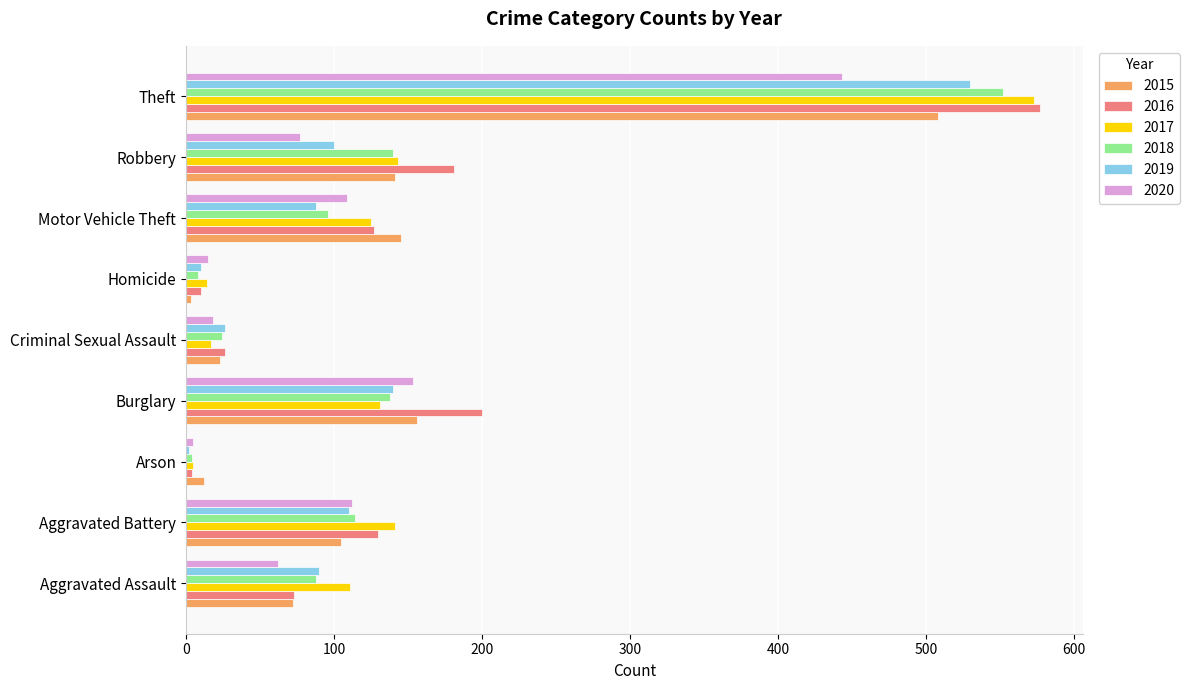

The 2015 series shows 23 at Criminal Sexual Assault. True or false?

True